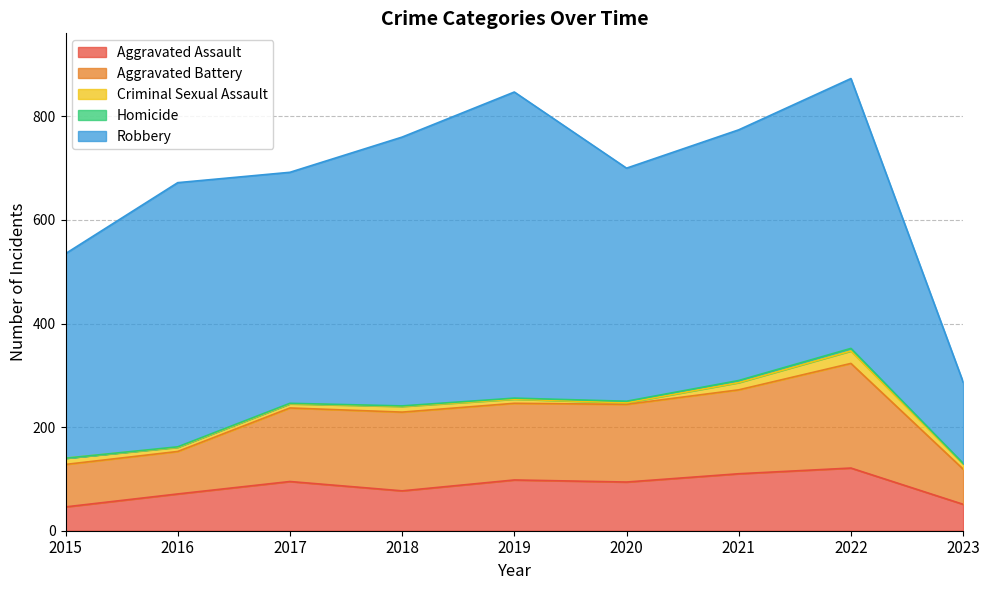

At which label does Criminal Sexual Assault reach its minimum?

2020